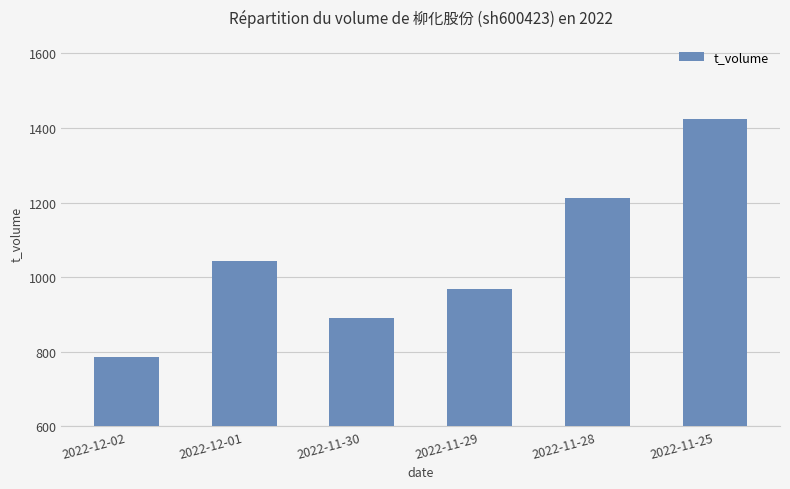

Approximately how many times larger is the value at 2022-11-28 compared to 2022-11-25?

0.9